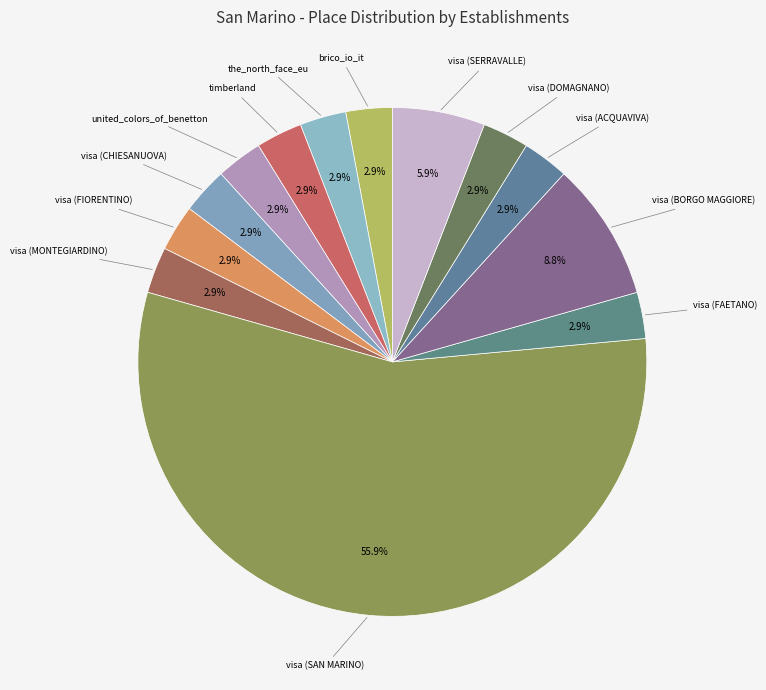

What percentage is the brico_io_it slice, to the nearest percent?

3%